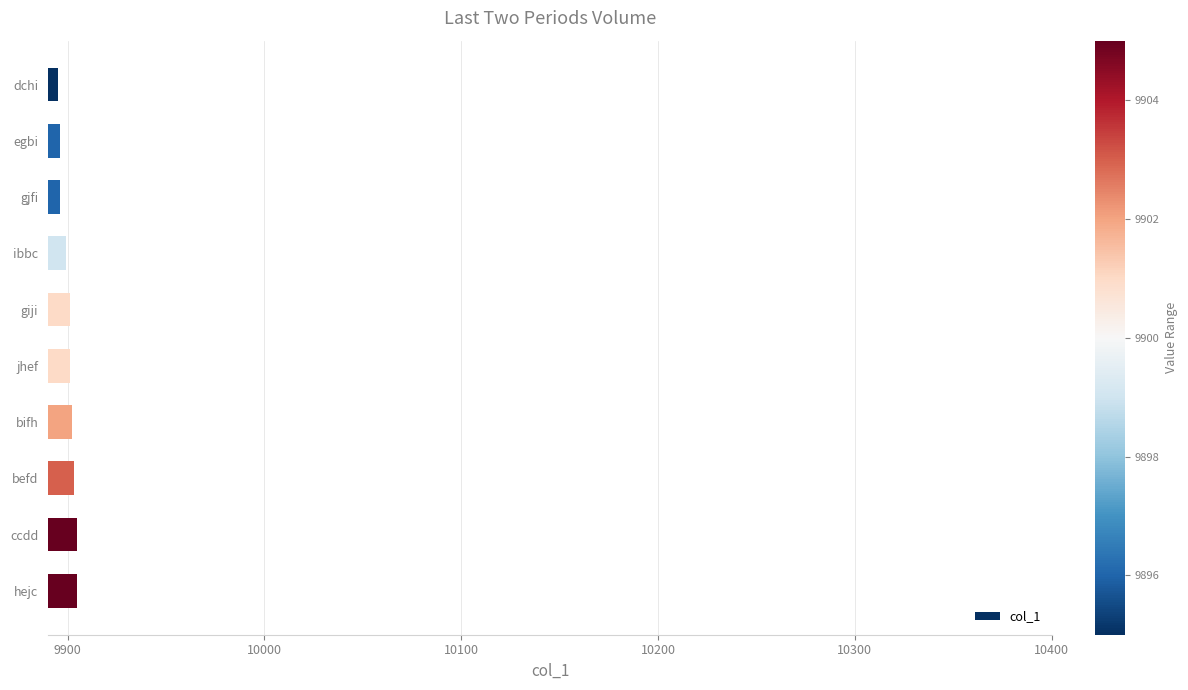

What is the average value?

9900